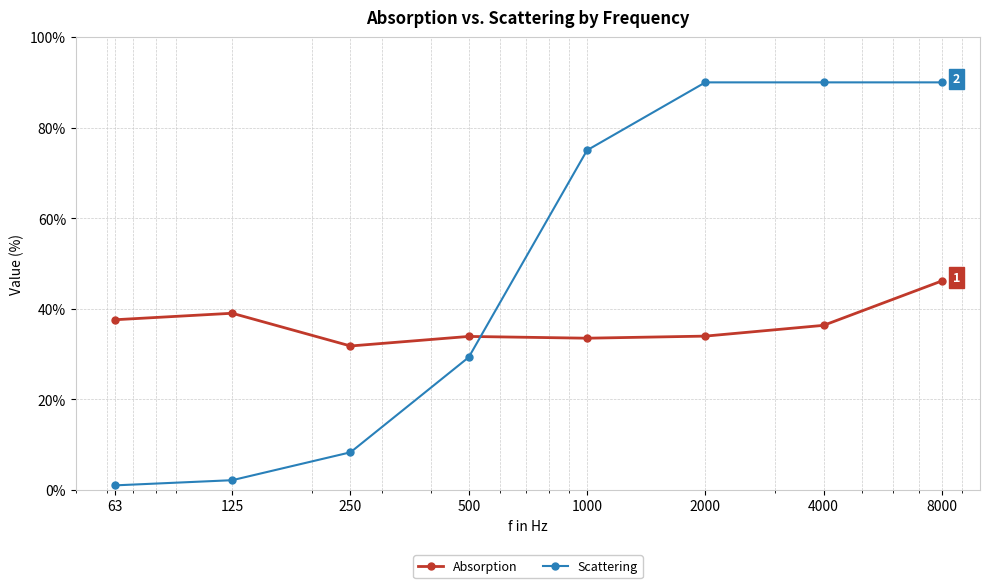

What are all the series names shown in the legend?

Absorption, Scattering